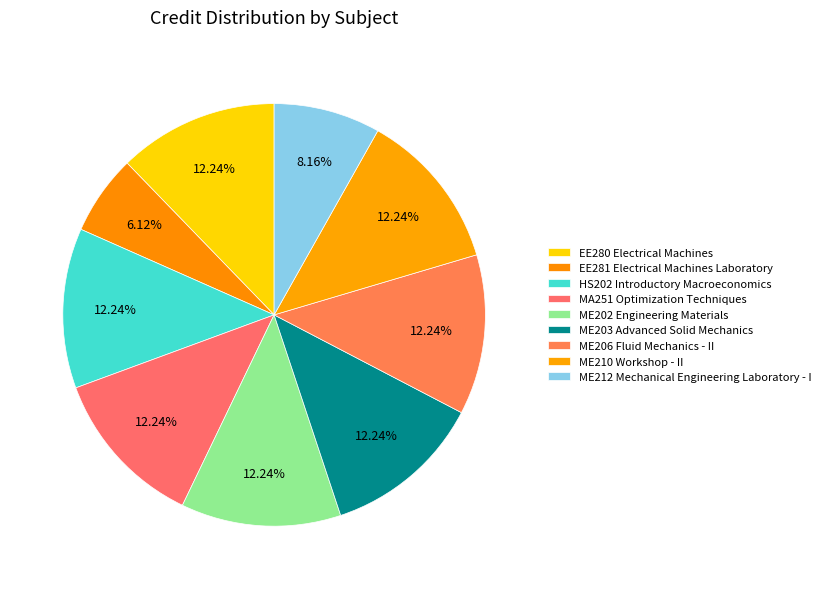

Approximately how many times larger is the value at ME203 Advanced Solid Mechanics compared to MA251 Optimization Techniques?

1.0